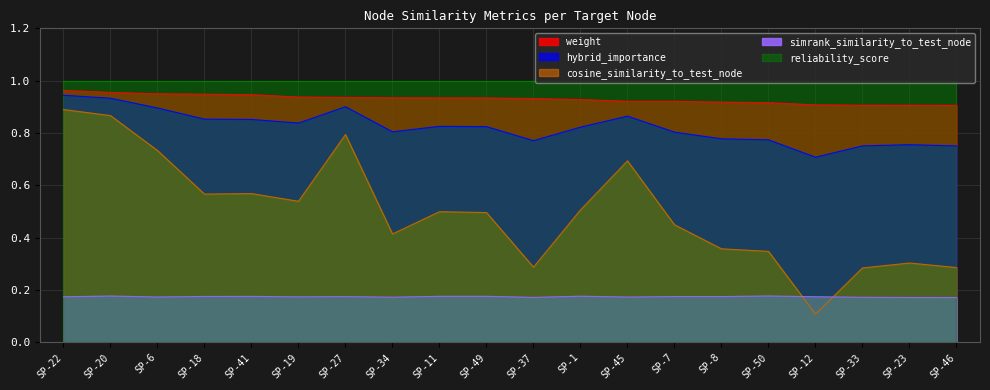

True or false: hybrid_importance has a value of 1.2 at SP-6.

False